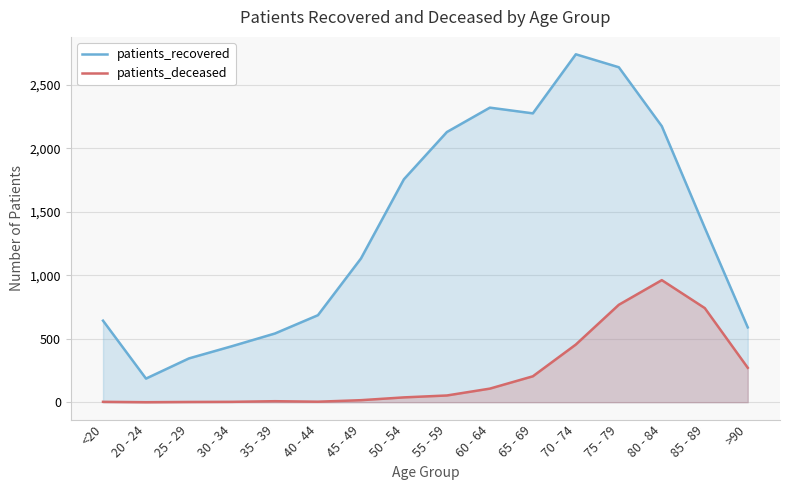

How many values in patients_deceased are above zero?

15